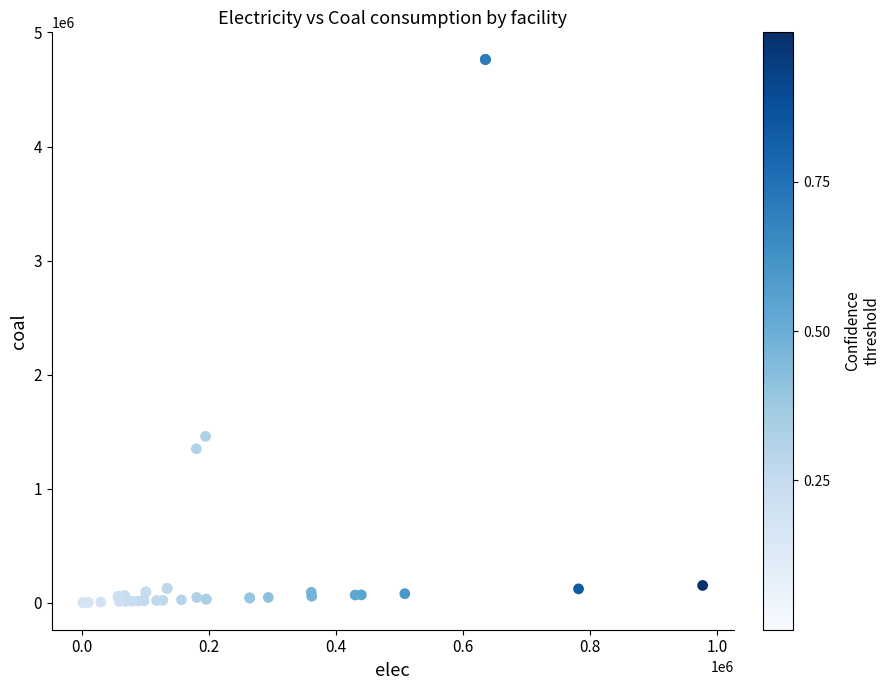

What Y value in the scatter plot is closest to 2381686?

1457944.4